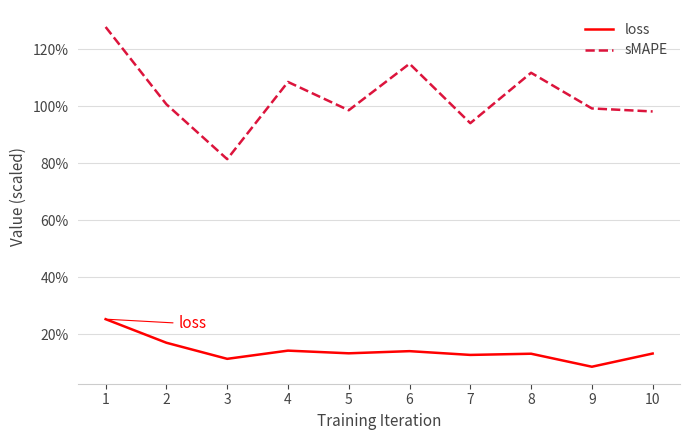

True or false: loss and sMAPE cross at least once.

False